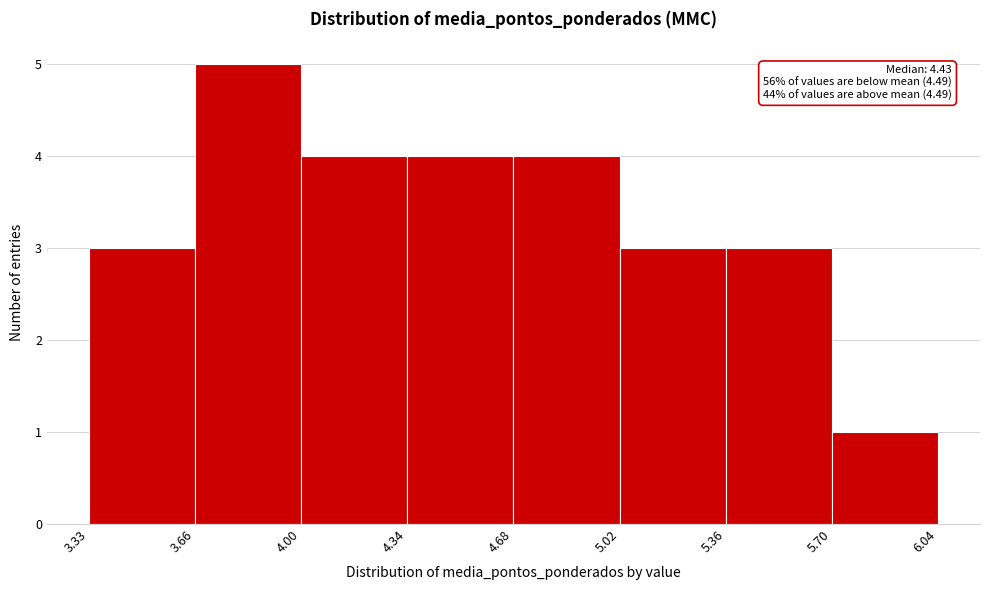

Over which range of the x-axis is the bar tallest?

3.66 to 4.00